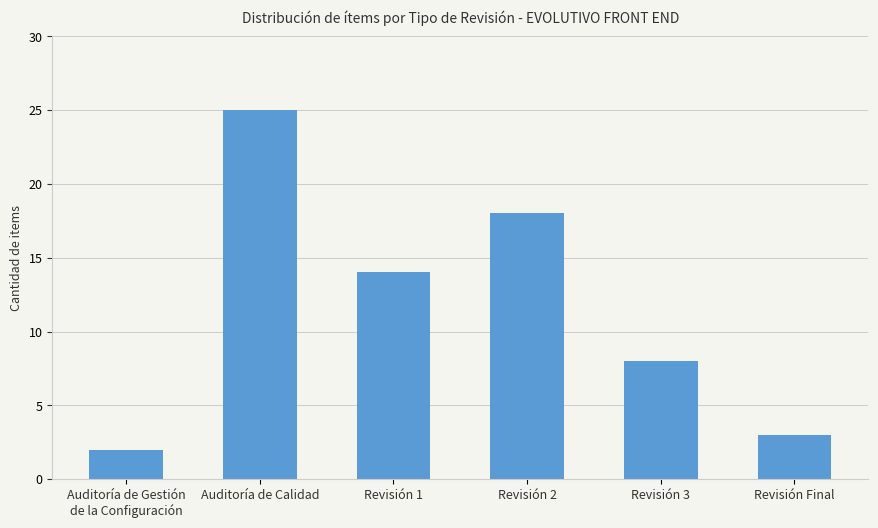

Rank the categories by value from lowest to highest.

Auditoría de Gestión
de la Configuración, Revisión Final, Revisión 3, Revisión 1, Revisión 2, Auditoría de Calidad